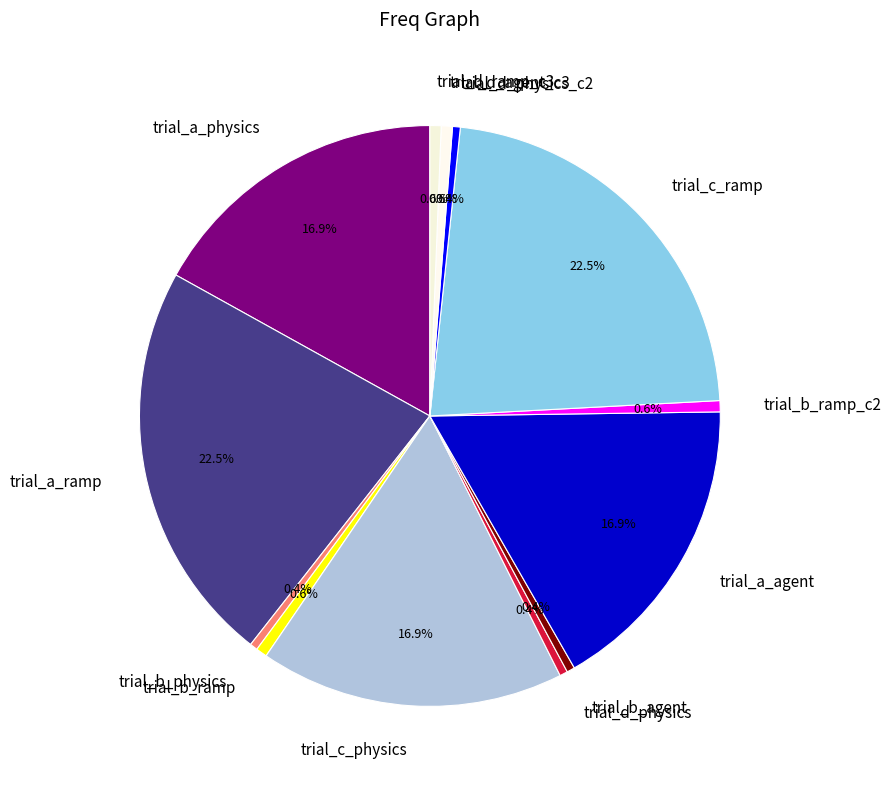

Count the number of slices in the pie.

13